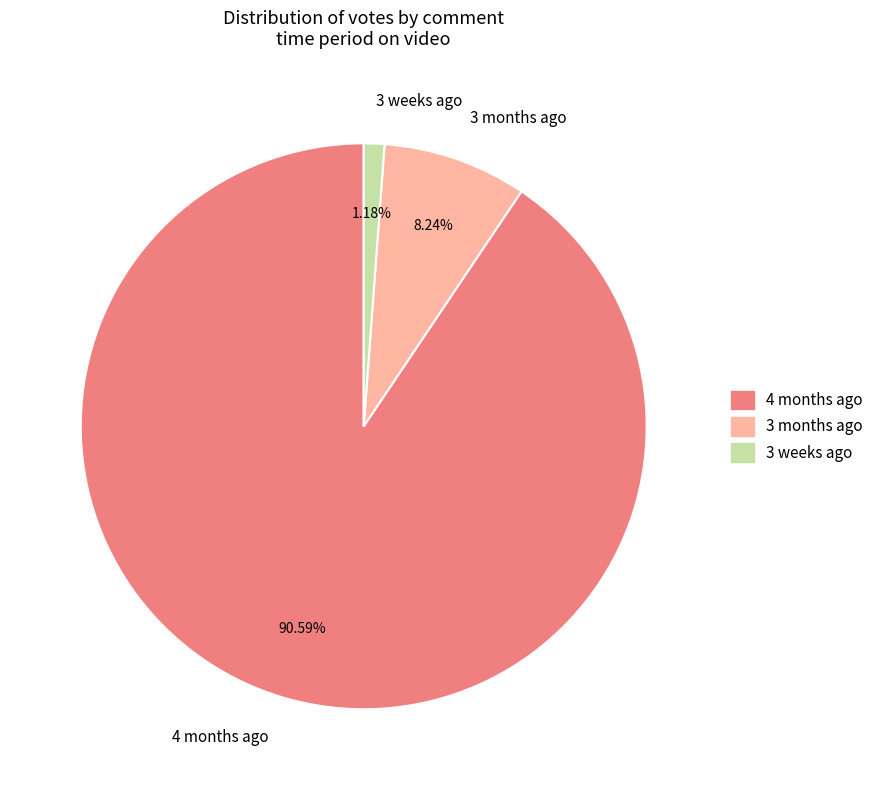

Rank the categories by value from lowest to highest.

3 weeks ago, 3 months ago, 4 months ago